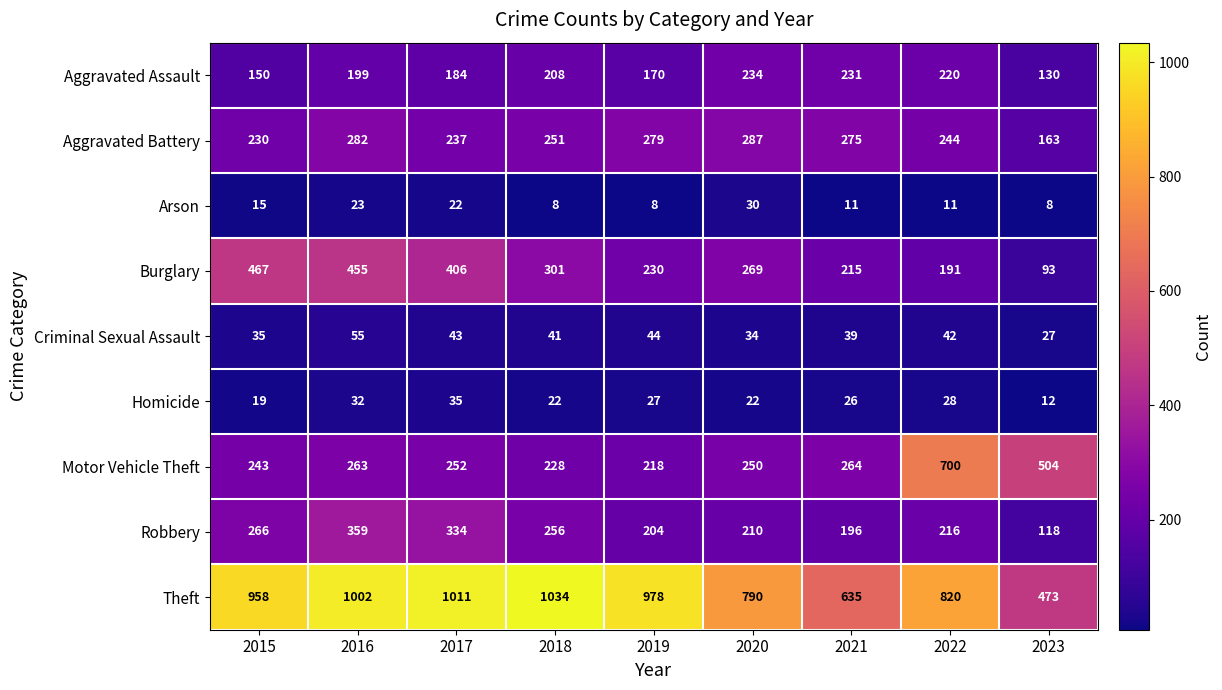

Which series has the largest range (max minus min)?

Theft